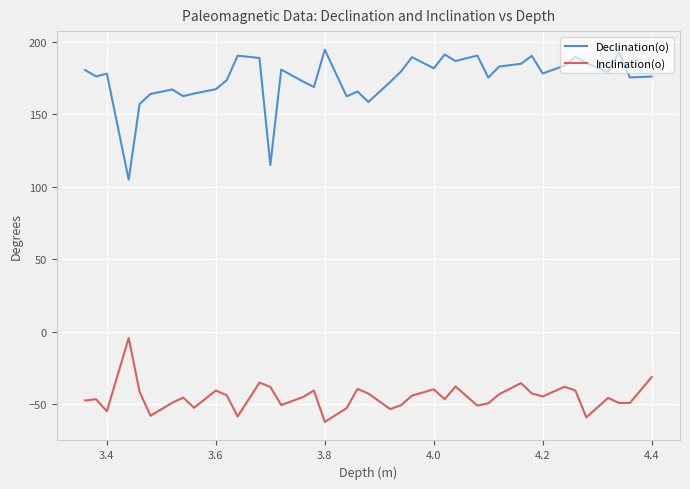

What is the minimum value shown in the chart?

-62.0